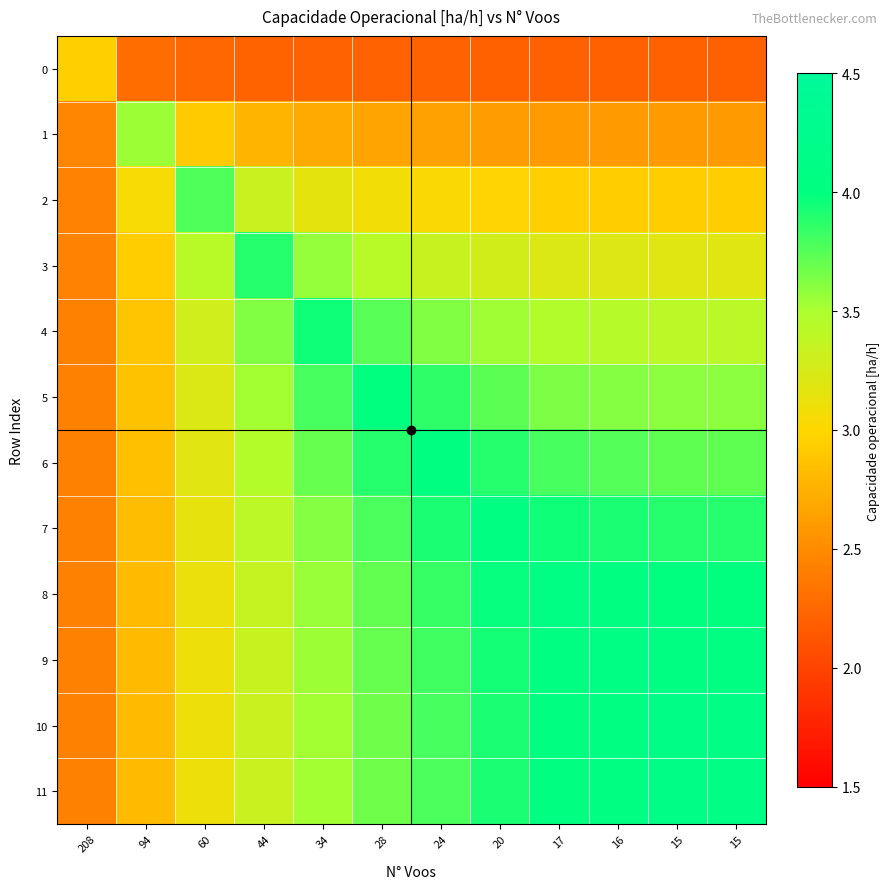

What is the total value across all series at 208?

29.8